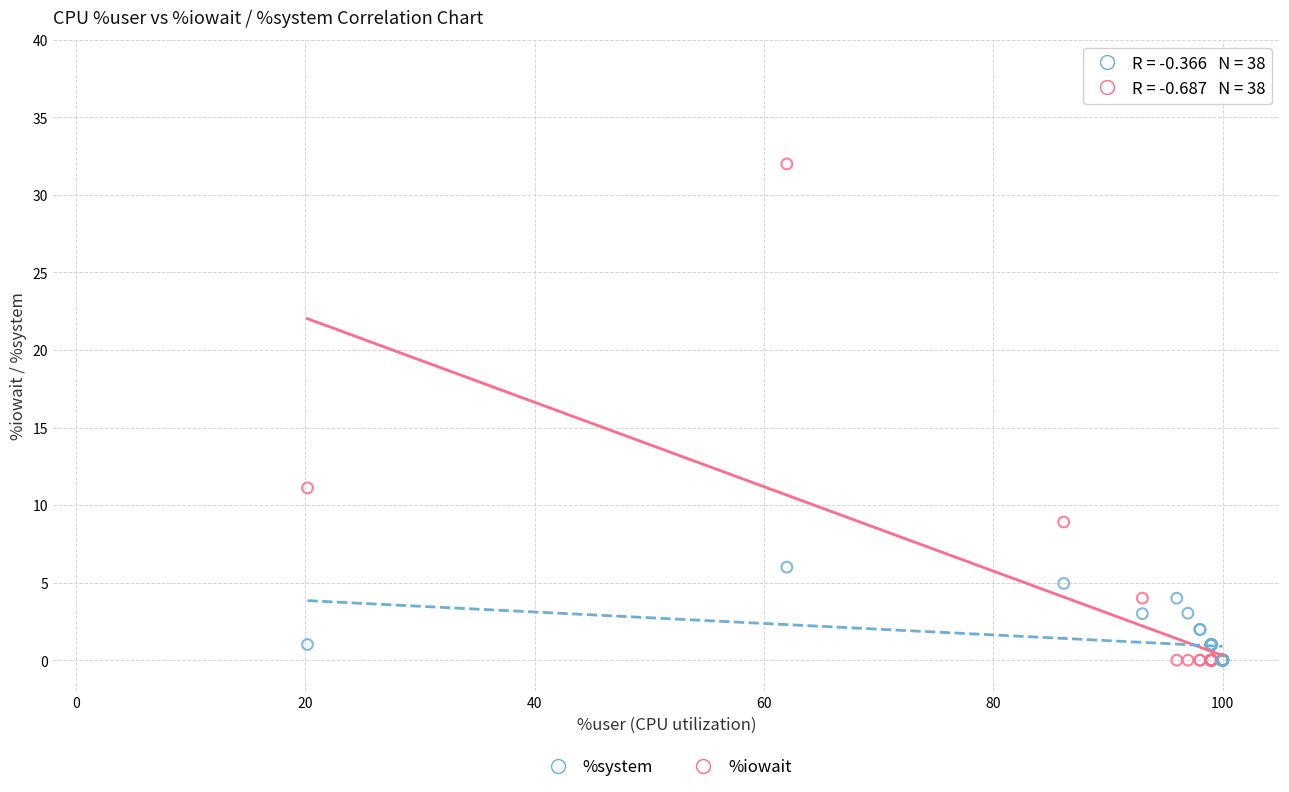

Which series has the largest Y range (max minus min)?

%iowait